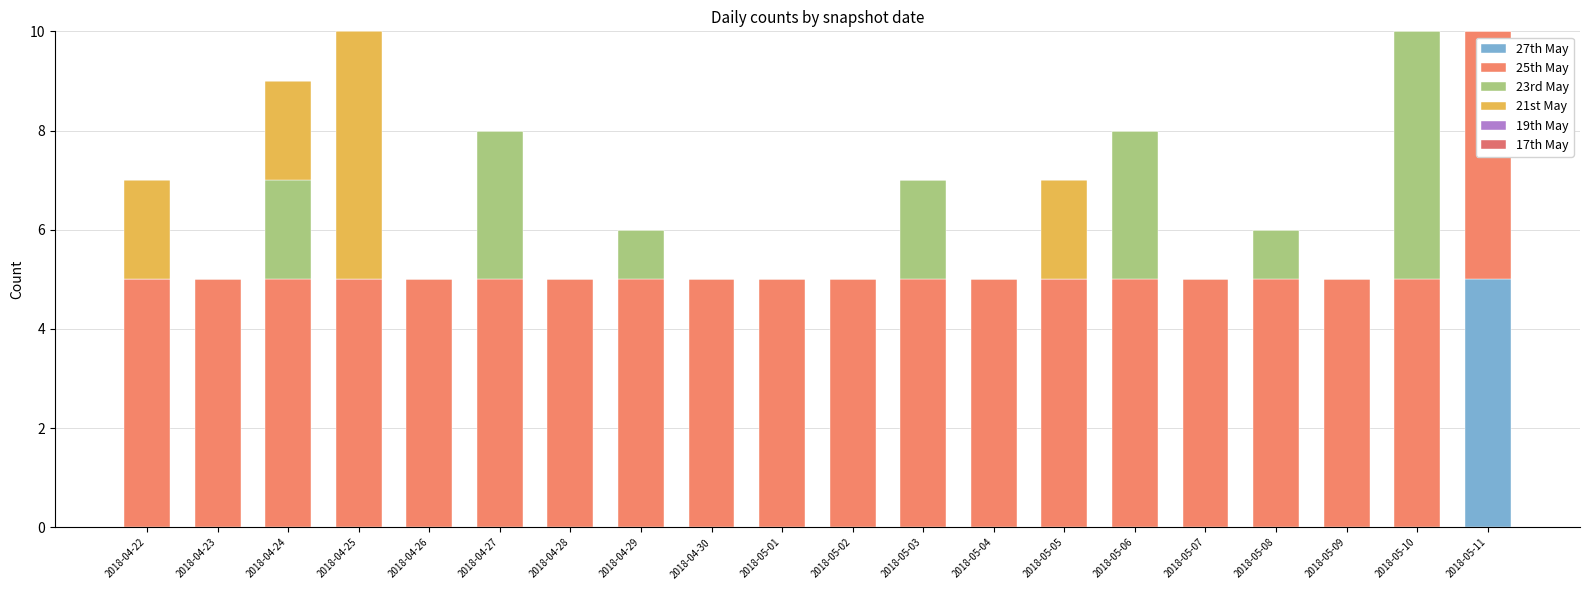

Is it true that 27th May equals 0 at 2018-05-08?

True